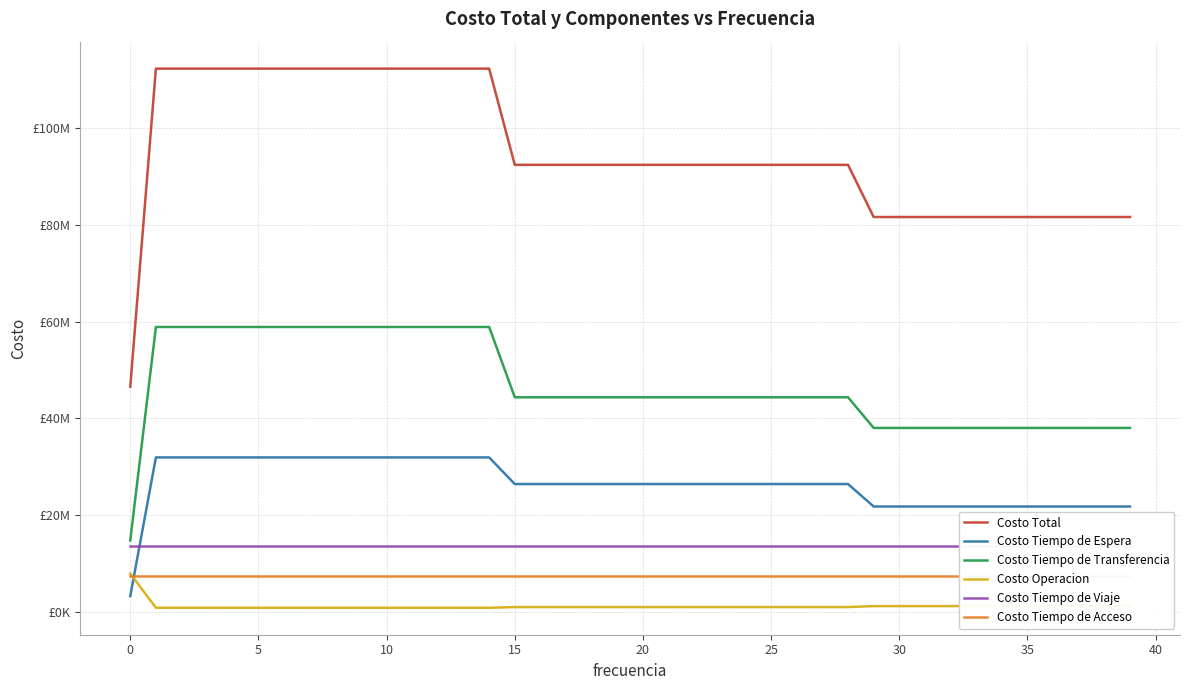

At which label is Costo Operacion closest to 4310404?

31